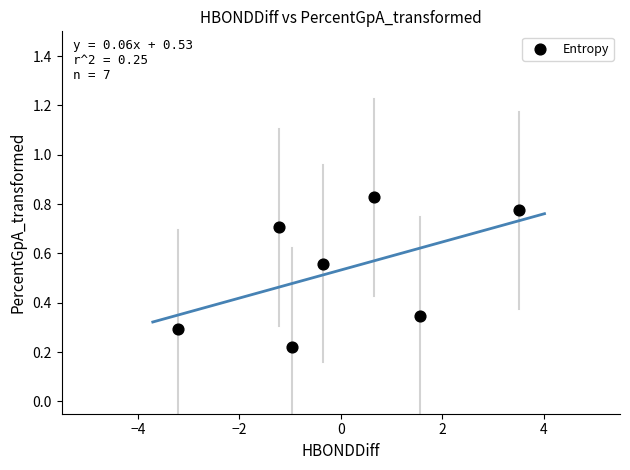

What is the range of X values (max minus min)?

6.7